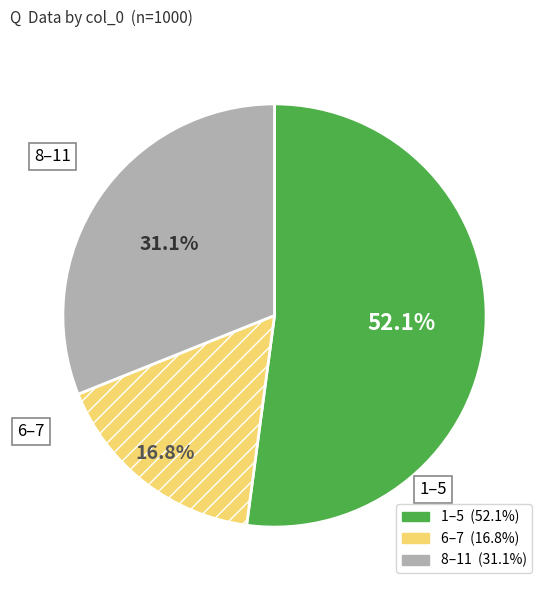

Is there a majority slice in this chart?

Yes